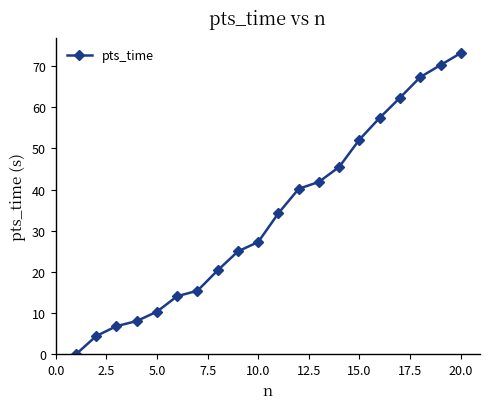

Reading right to left, transcribe all the data shown in this chart.

73.2	70.2	67.3	62.3	57.4	52.2	45.5	41.9	40.2	34.3	27.3	25.0	20.4	15.4	14.1	10.4	8.1	6.8	4.4	0.0